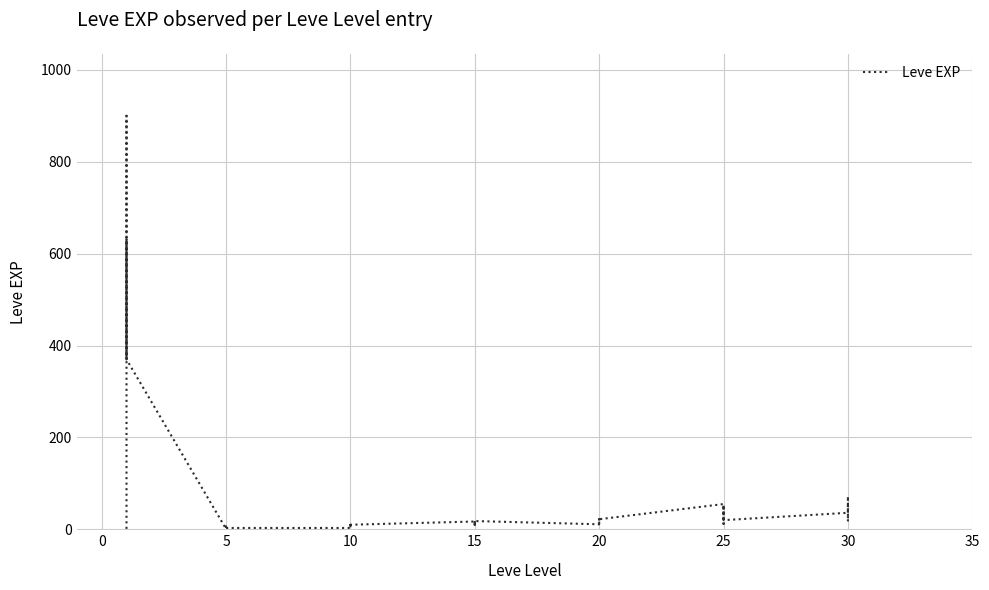

What is the average value?

85